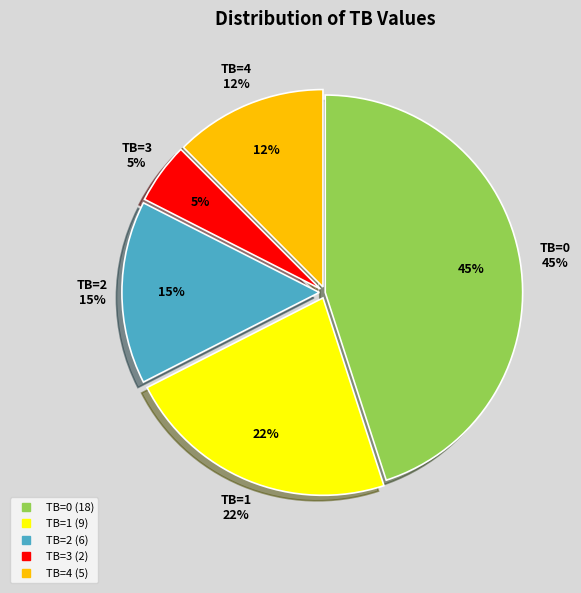

Is there a majority slice in this chart?

No